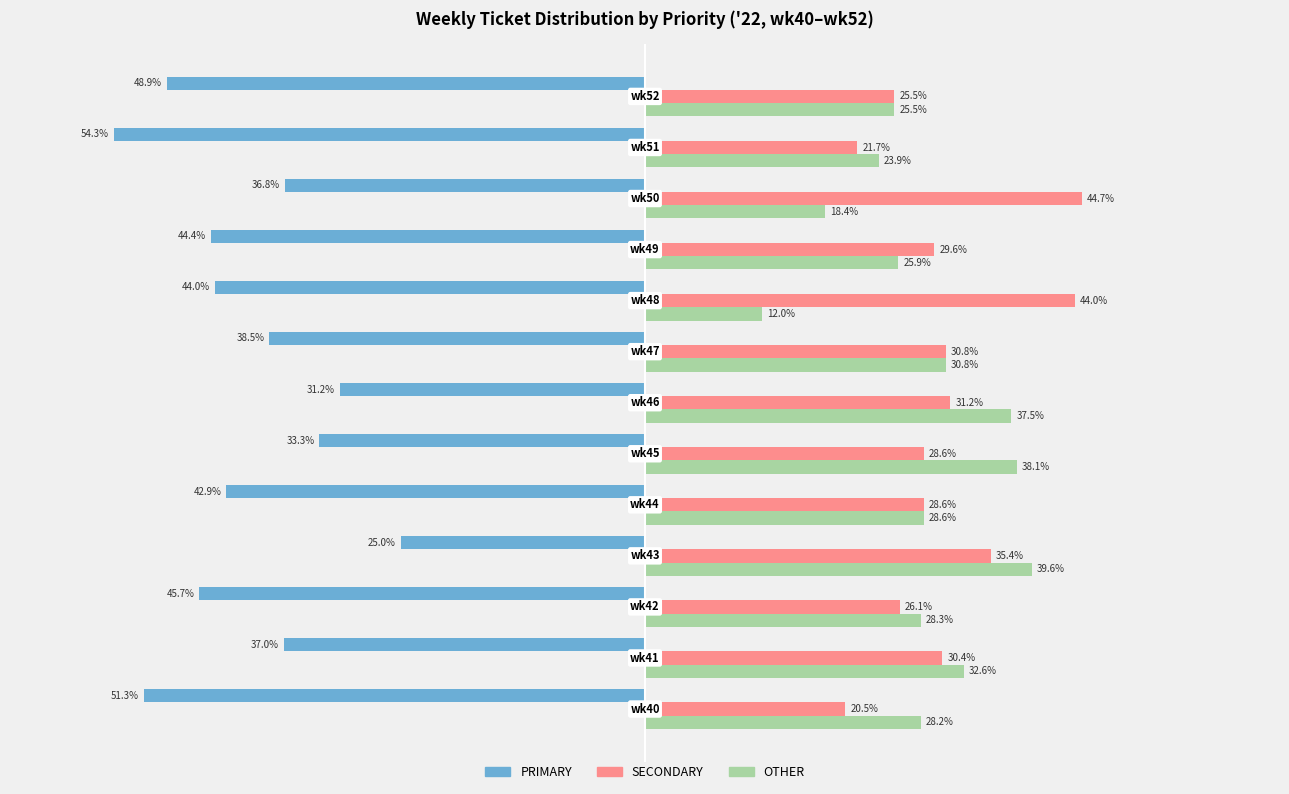

Which series has the largest range (max minus min)?

PRIMARY